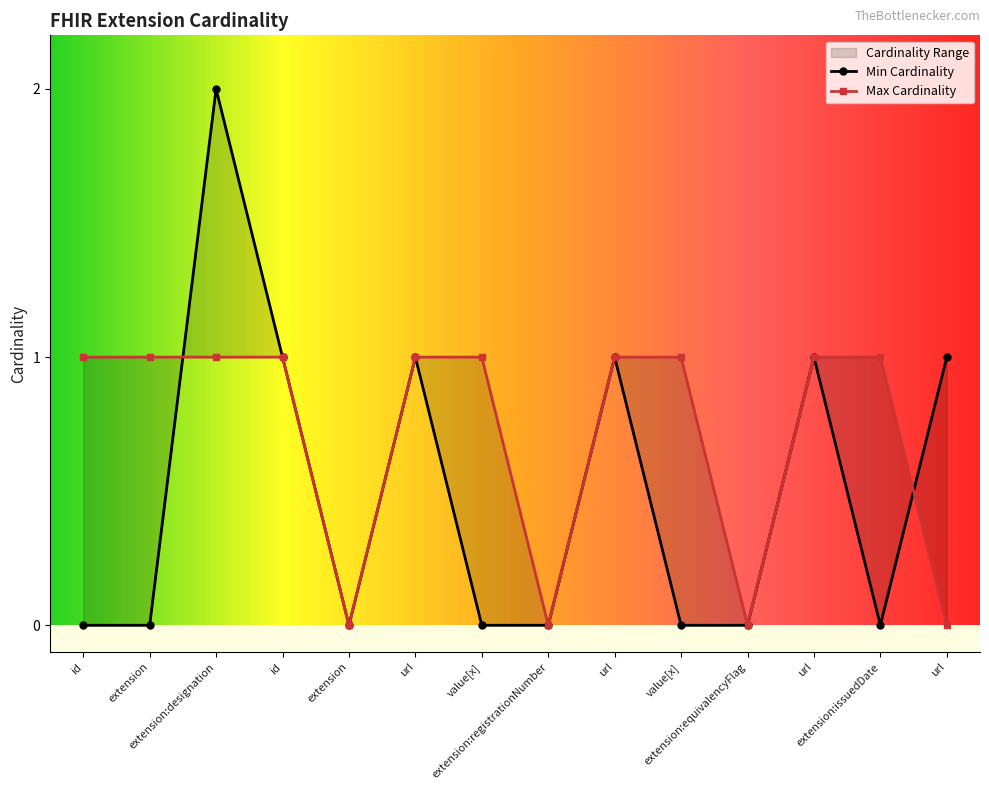

What is the difference between the Min Cardinality values at extension:designation and value[x]?

2